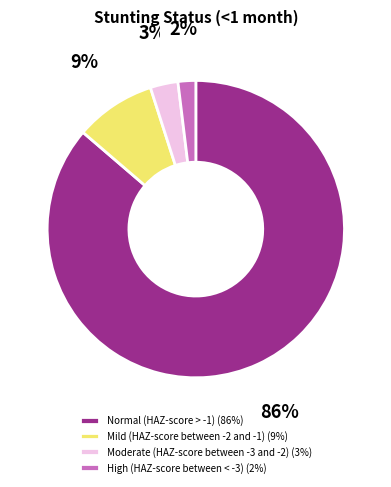

Which category accounts for the majority?

Normal (HAZ-score > -1)